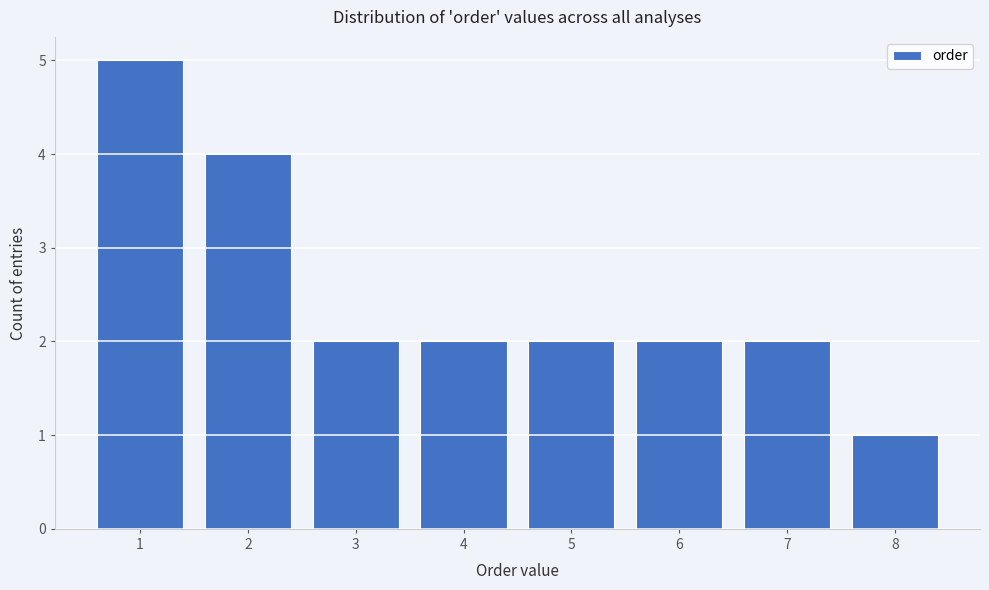

Reading left to right, transcribe this chart: for each bar, give the range it covers on the x-axis and its height. The values are not printed on the chart, so give them approximately, as read against the axis.

0.5 to 1.5: 5
1.5 to 2.5: 4
2.5 to 3.5: 2
3.5 to 4.5: 2
4.5 to 5.5: 2
5.5 to 6.5: 2
6.5 to 7.5: 2
7.5 to 8.5: 1